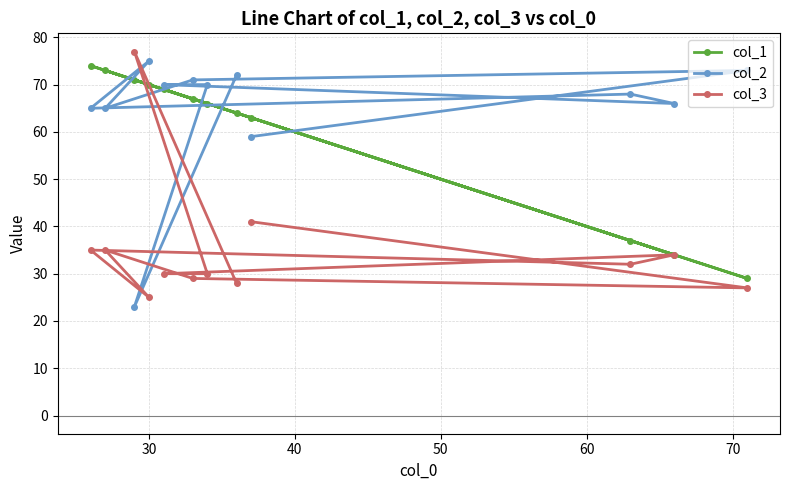

What is the difference between the second highest and minimum values in the col_3 series?

16